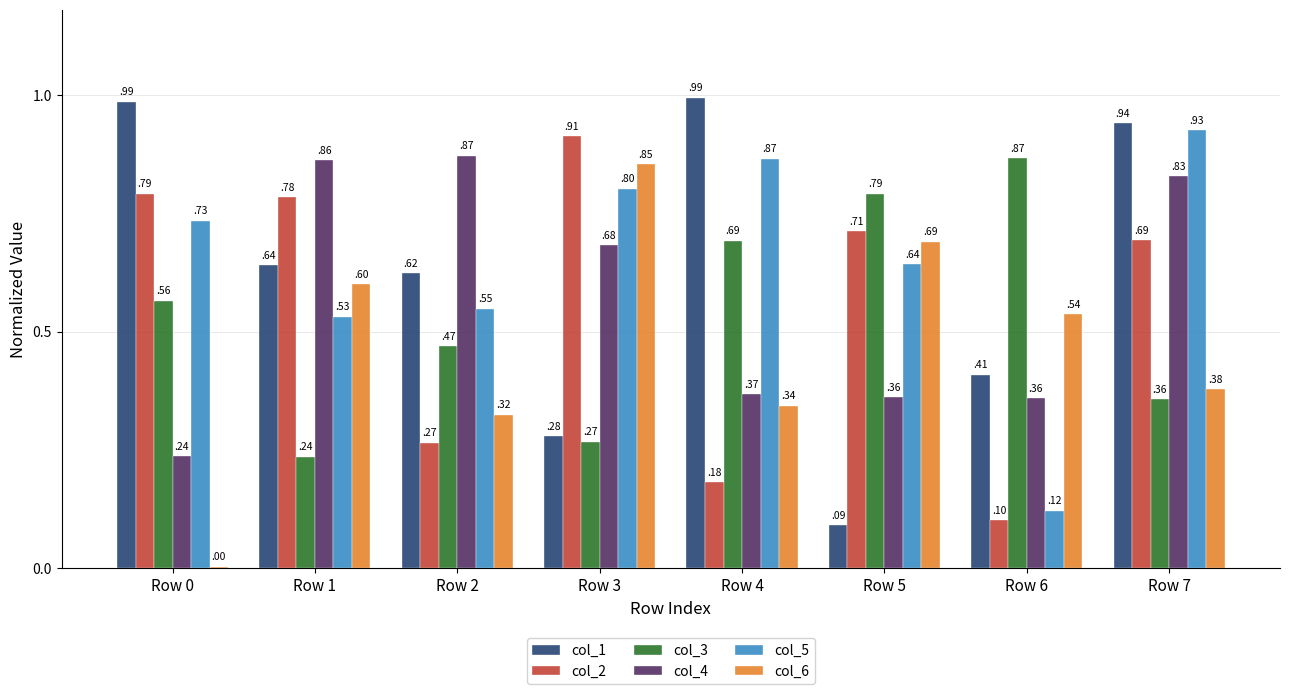

What is the sum of all col_6 values?

3.7